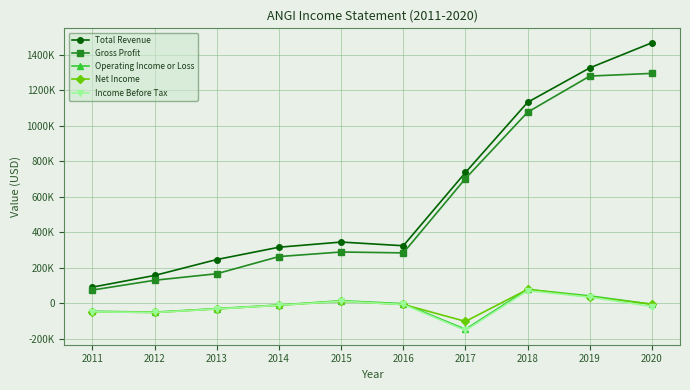

What is the difference between the maximum and second lowest values in the Total Revenue series?

1312100